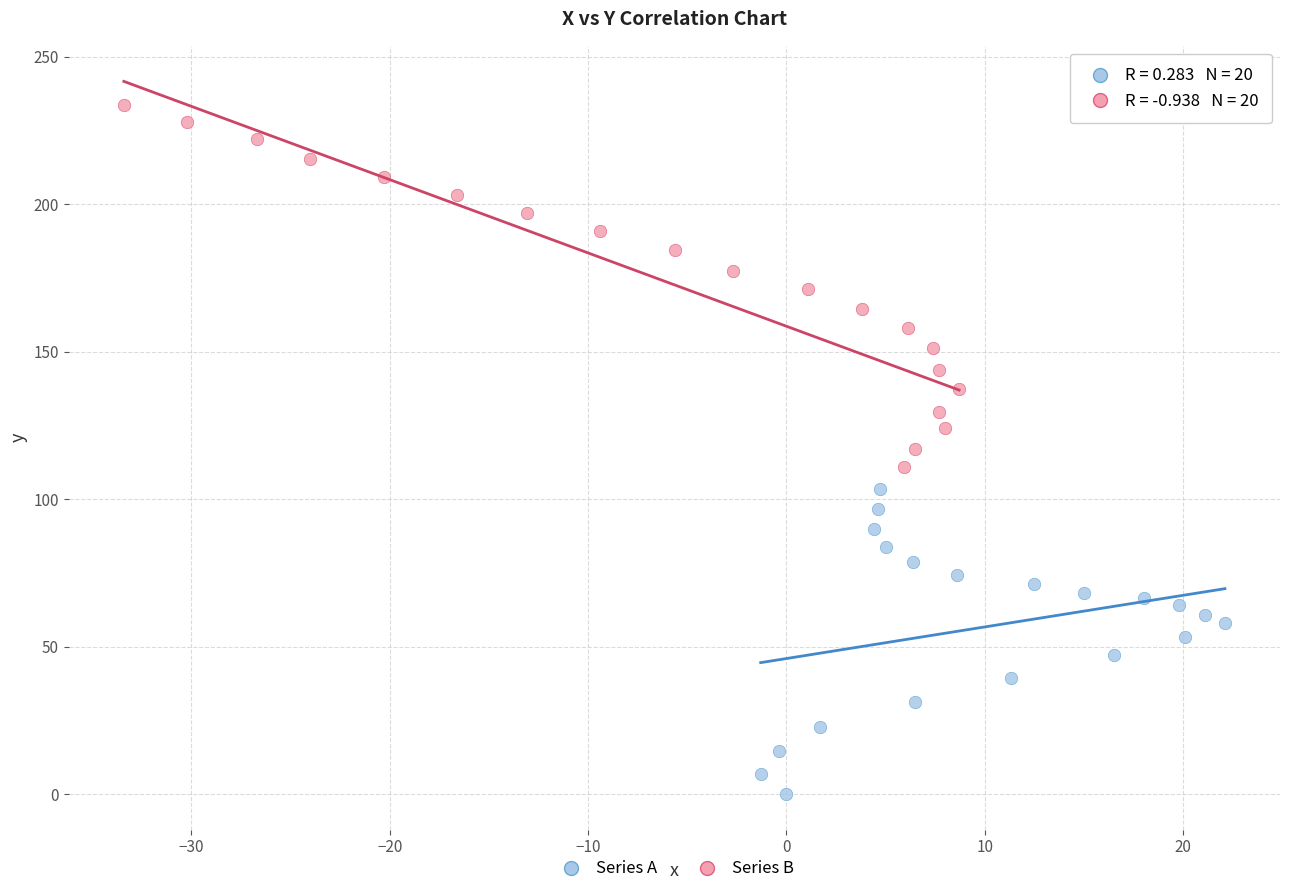

Which series reaches the maximum Y coordinate?

Series B